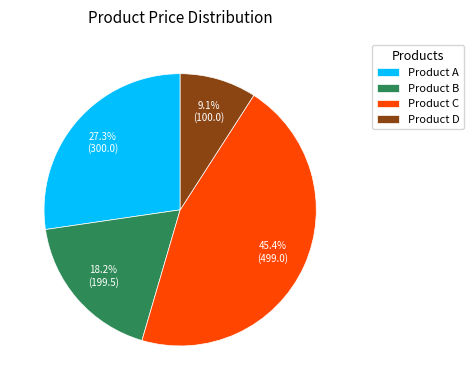

To the nearest percent, what is the difference between the Product C and Product D slice percentages?

36%